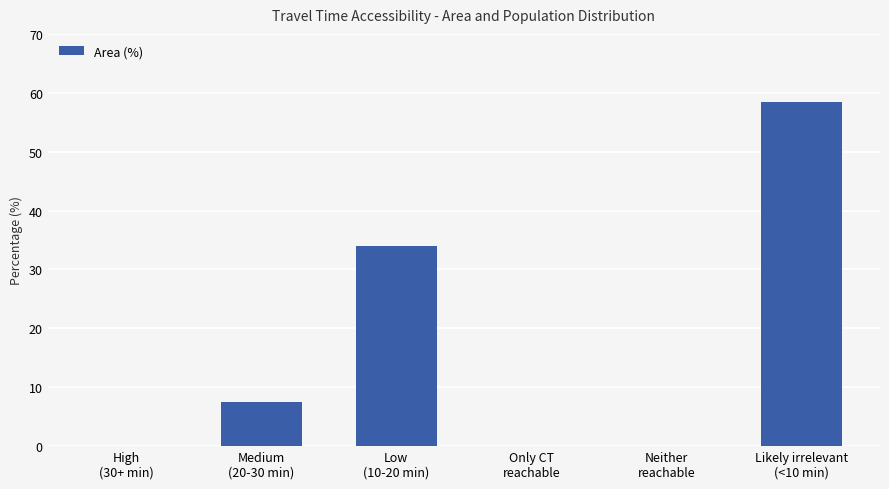

What is the sum of all values?

100.0